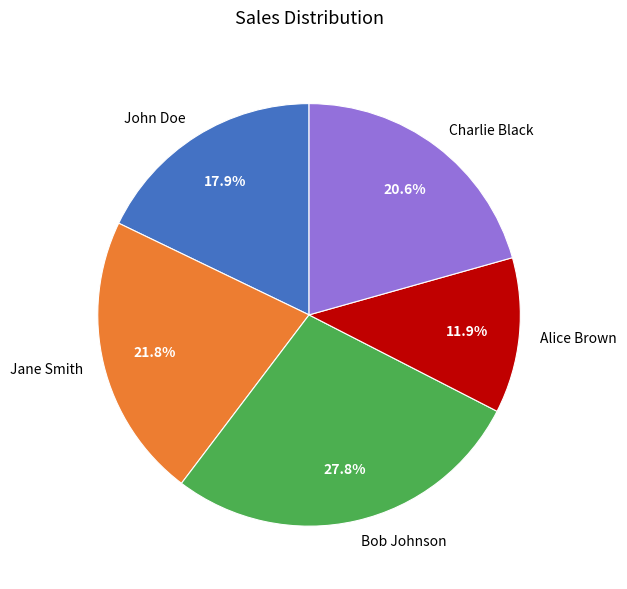

The John Doe slice represents 18% of the pie. True or false?

True